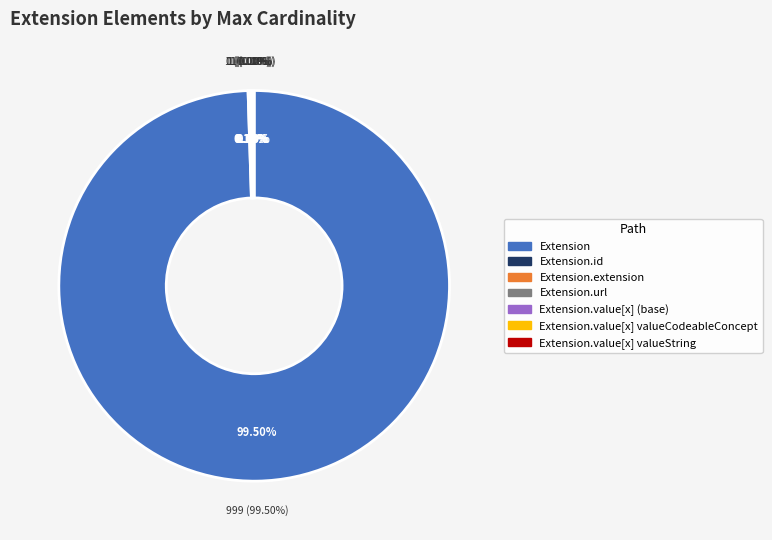

True or false: Extension.id accounts for 0% of the total.

True